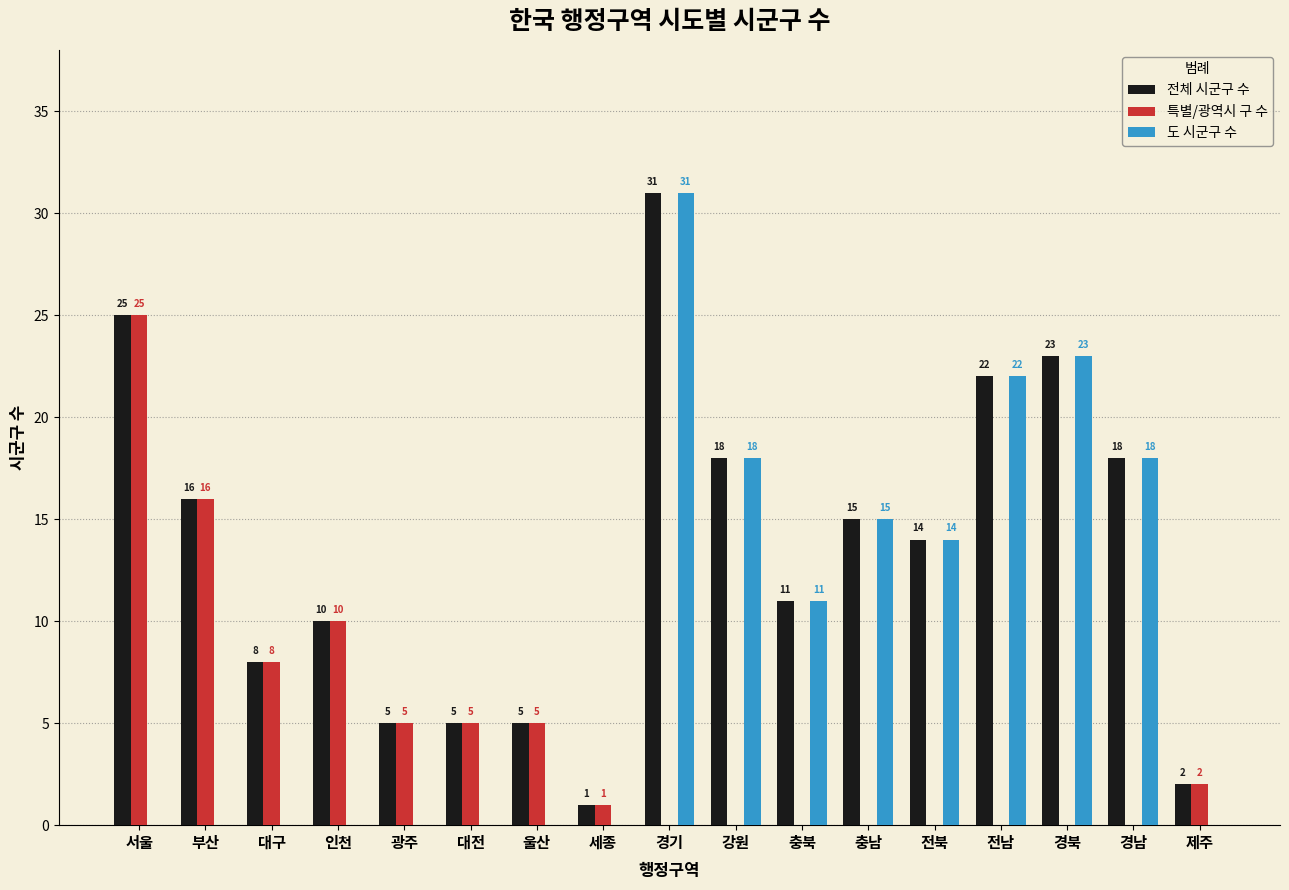

Reading right to left, transcribe all the data shown in this chart.

전체 시군구 수: 2	18	23	22	14	15	11	18	31	1	5	5	5	10	8	16	25
특별/광역시 구 수: 2	0	0	0	0	0	0	0	0	1	5	5	5	10	8	16	25
도 시군구 수: 0	18	23	22	14	15	11	18	31	0	0	0	0	0	0	0	0